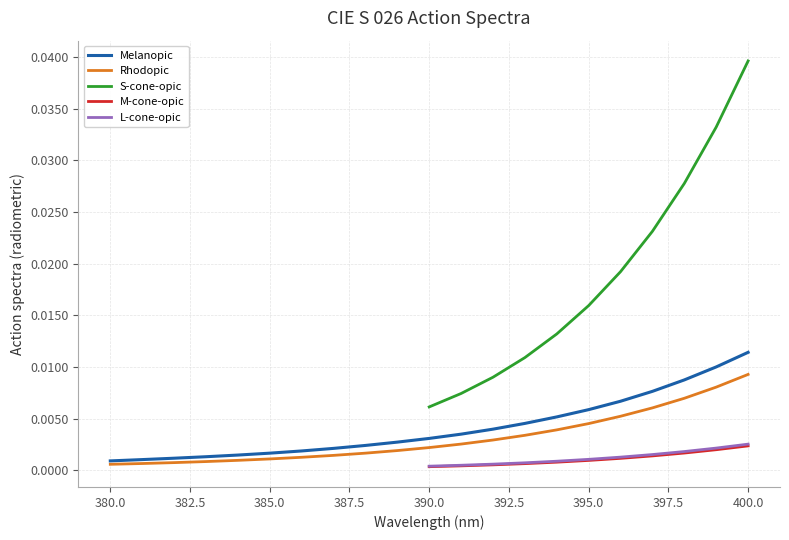

The Rhodopic series shows 0.0 at 400. True or false?

False